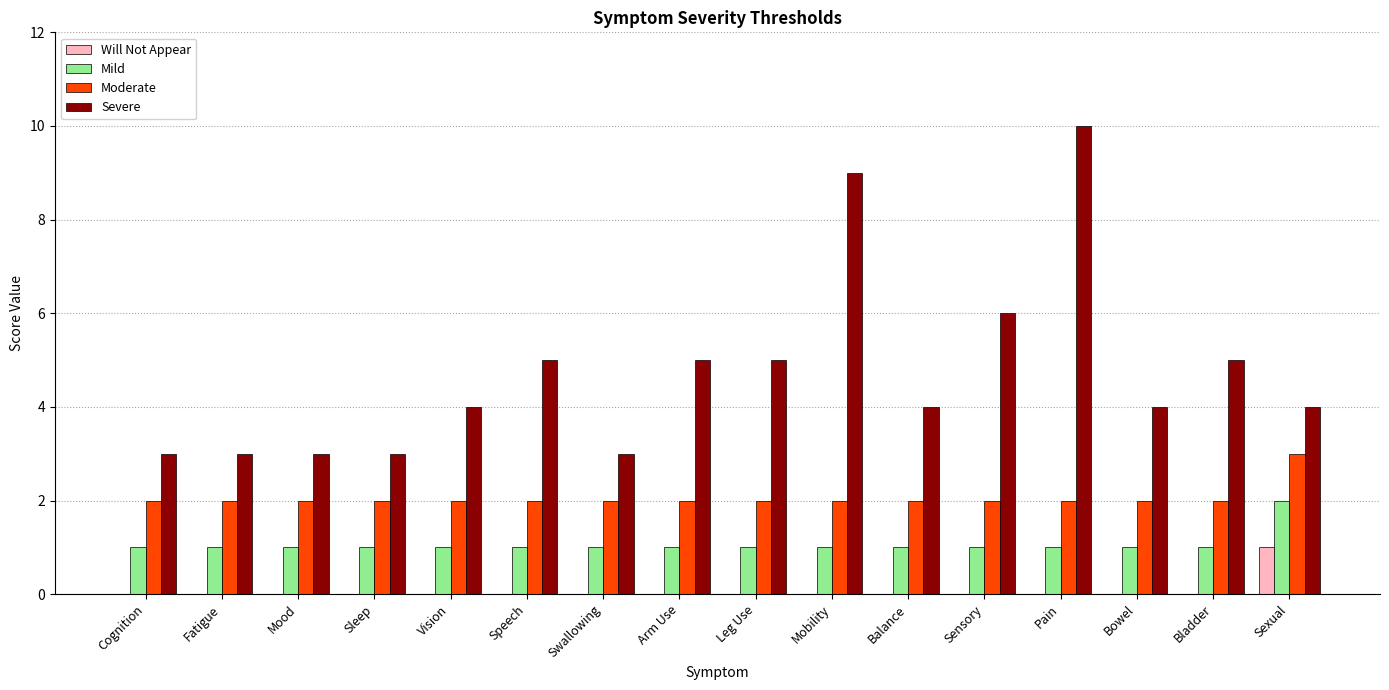

What is the sum of all Moderate values?

33